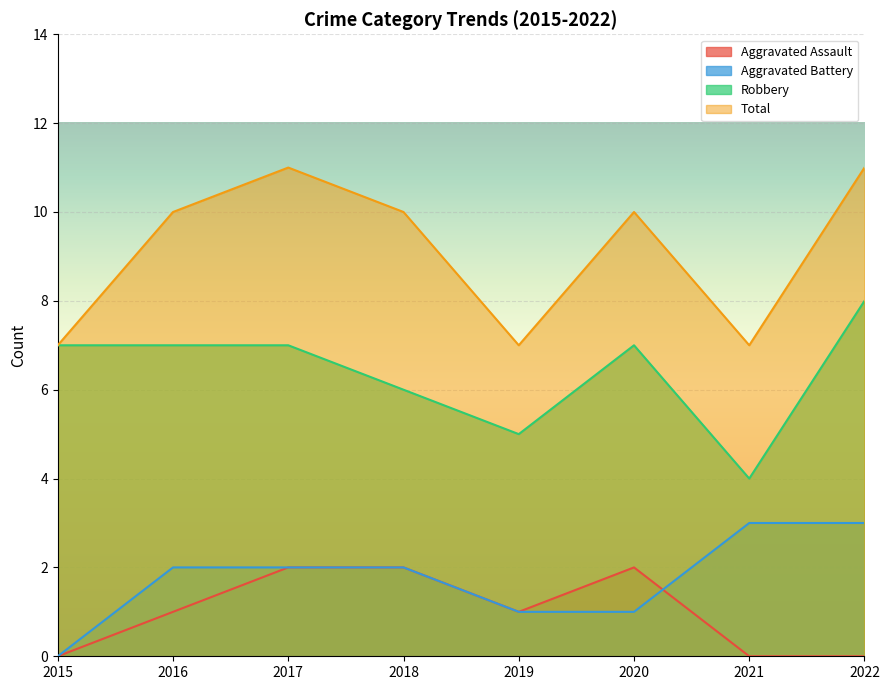

What is the difference between the maximum and minimum values in the Aggravated Assault series?

2